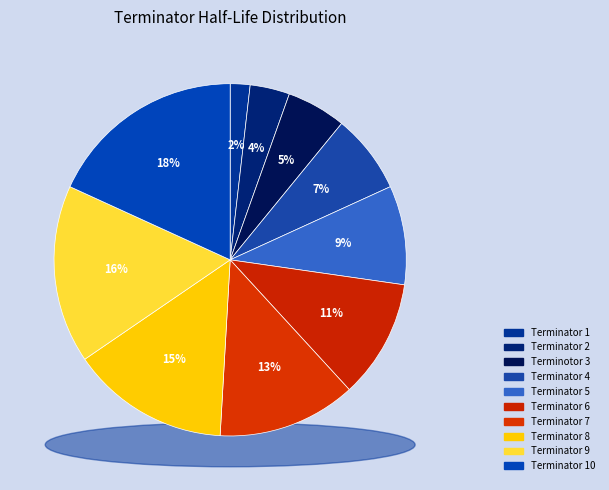

Which category has the smallest portion of the pie?

Terminator 1